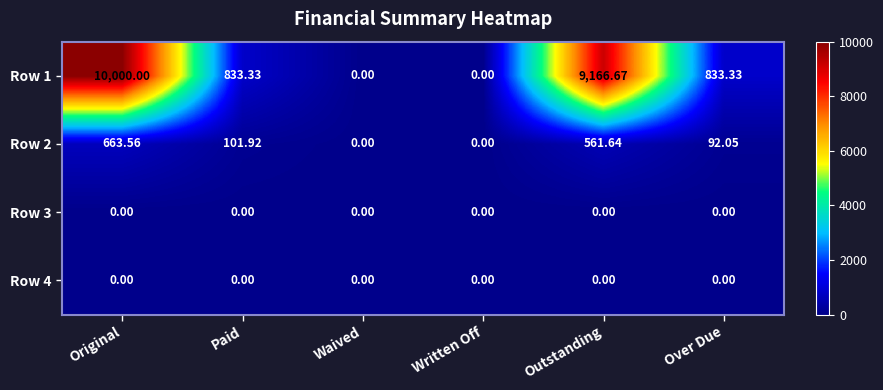

At which category is the sum across all series the highest?

Original